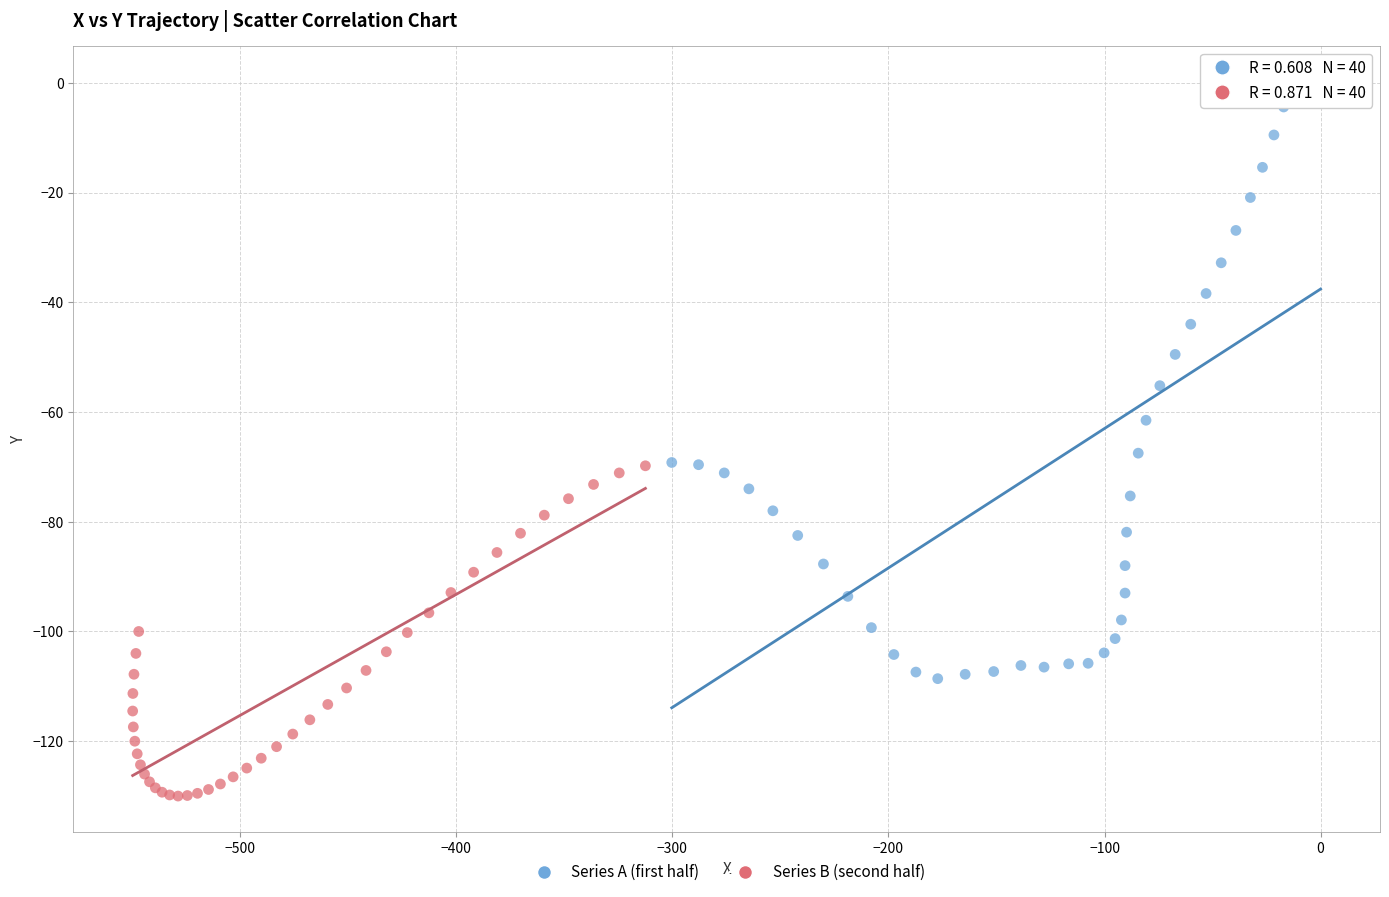

Which series contains the highest Y value?

Series A (first half)